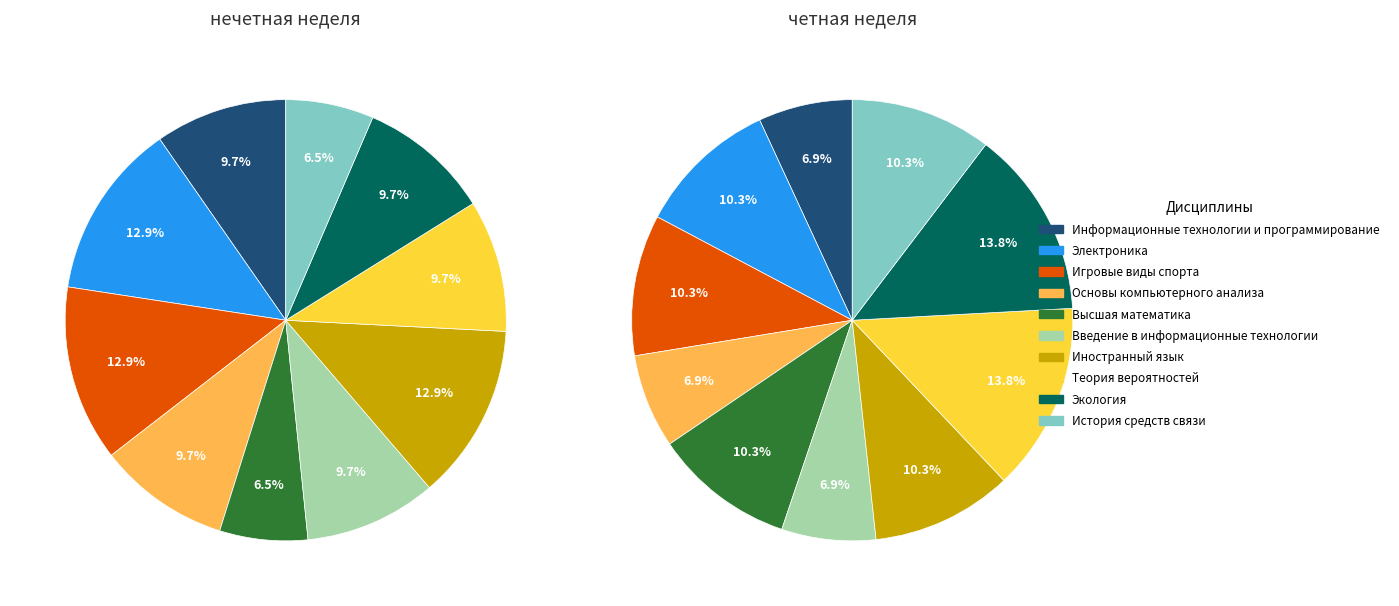

How much of the chart is everything except Электроника?

87.1%